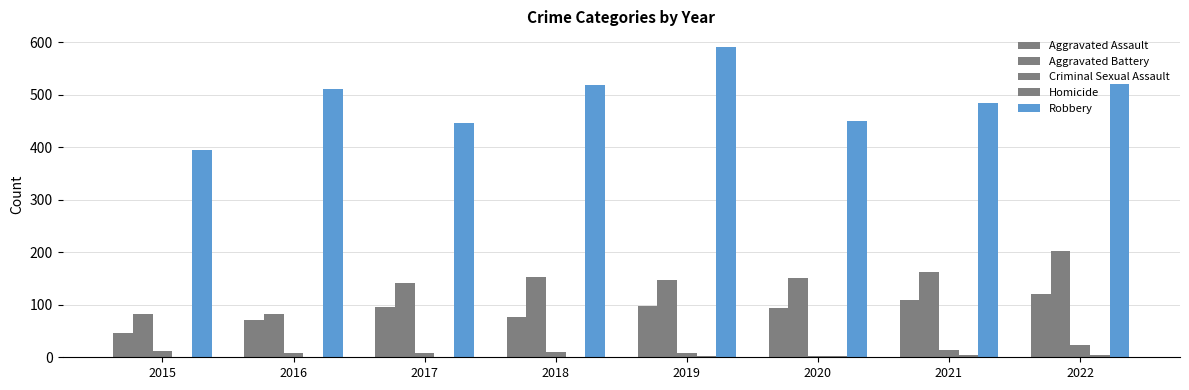

Are the bars grouped side by side (vs. stacked)?

Yes